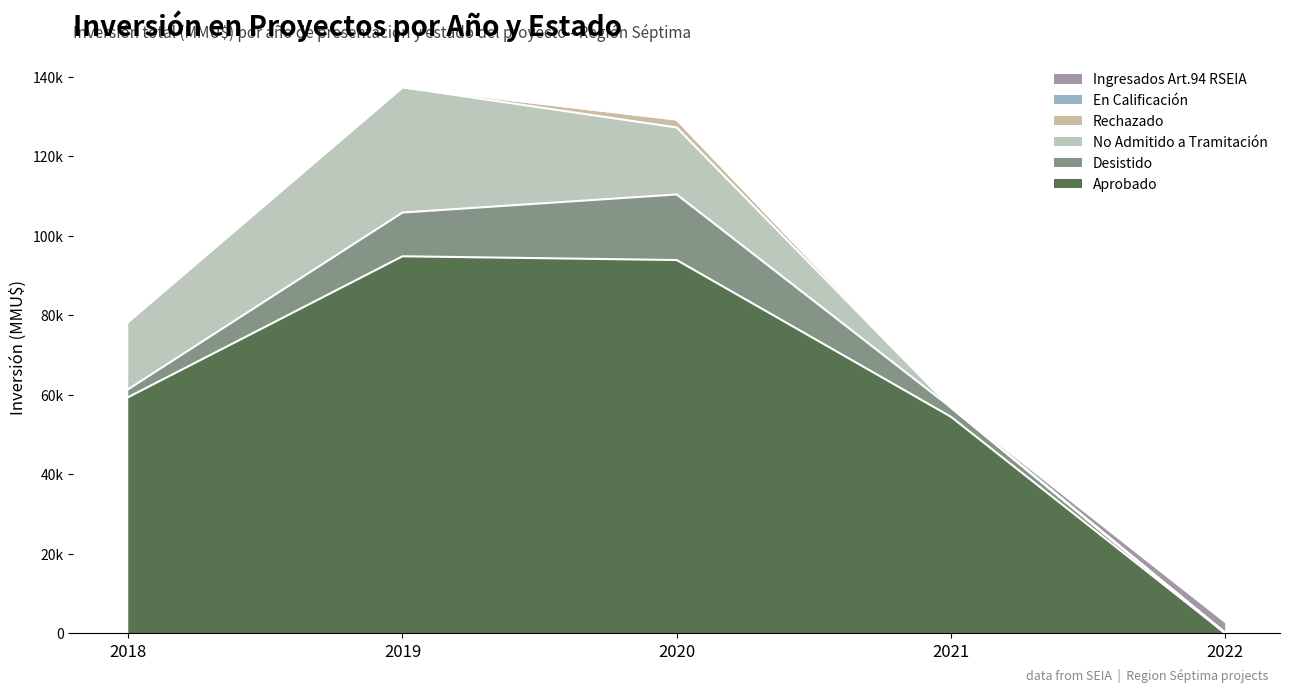

Does the chart display data point markers on the line(s)?

No